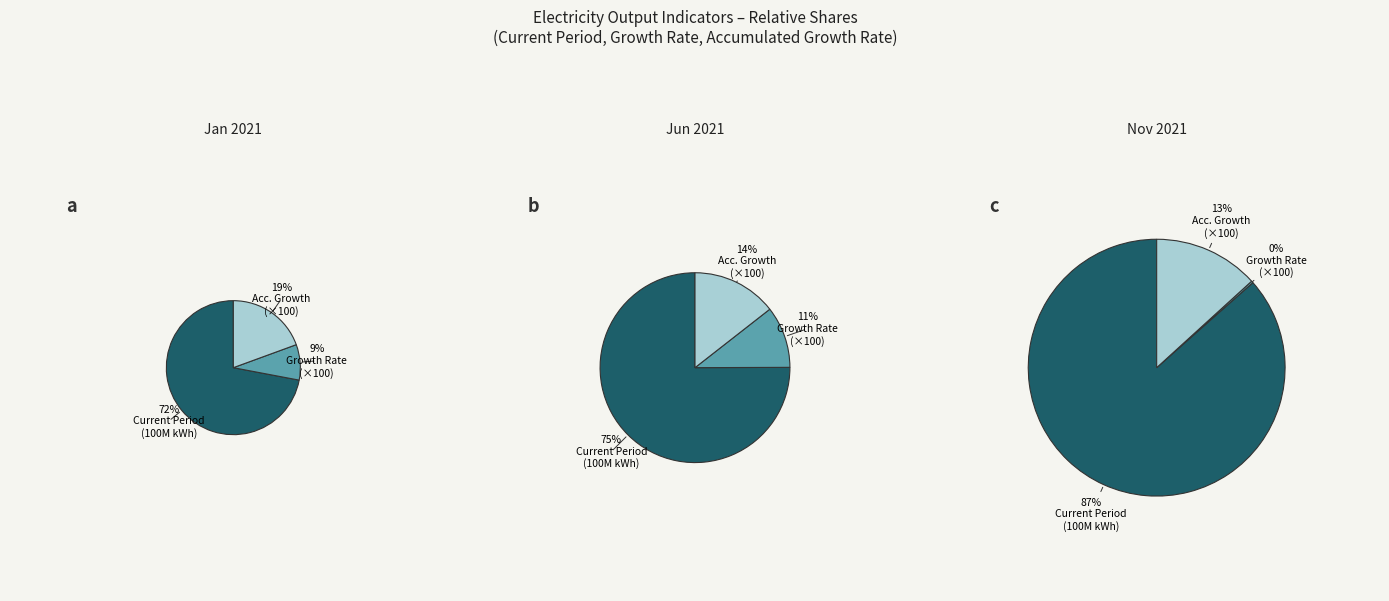

Is it true that Output of Electricity, Growth Rate is 11% of the pie?

False